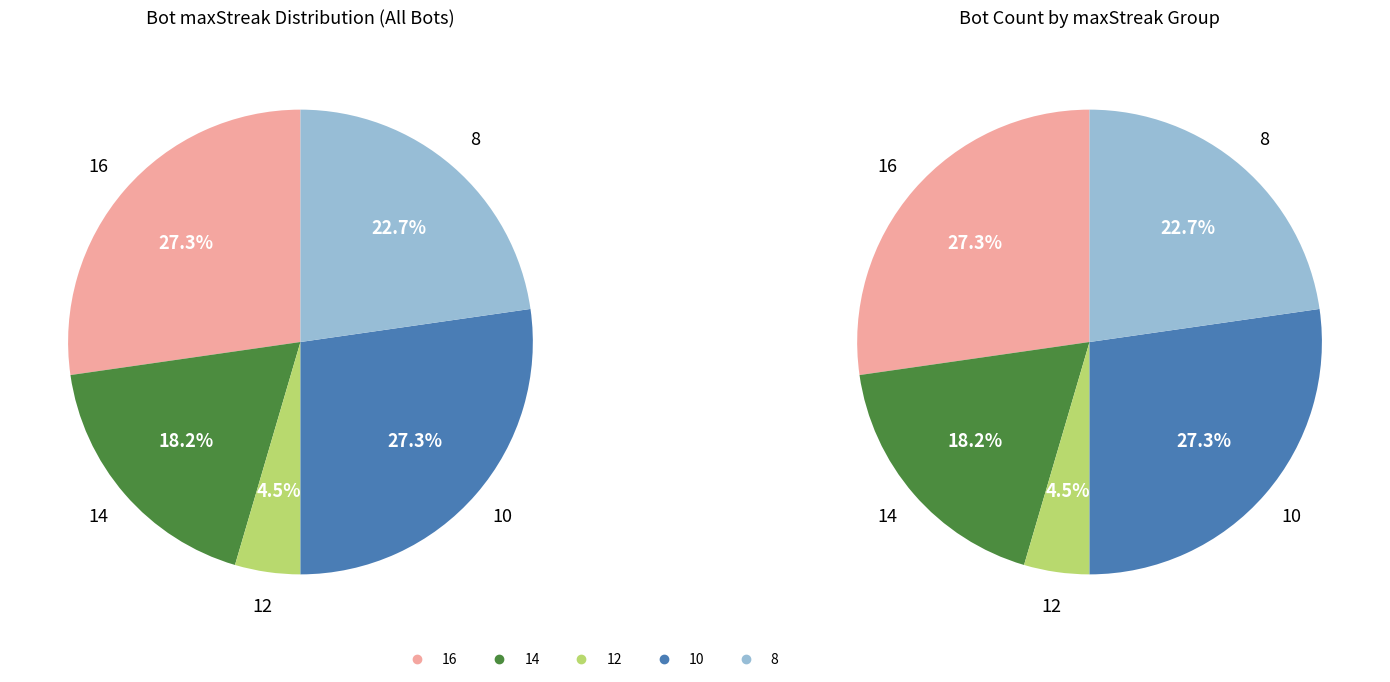

What is the total percentage of maxStreak_8 and maxStreak_14?

40.9%